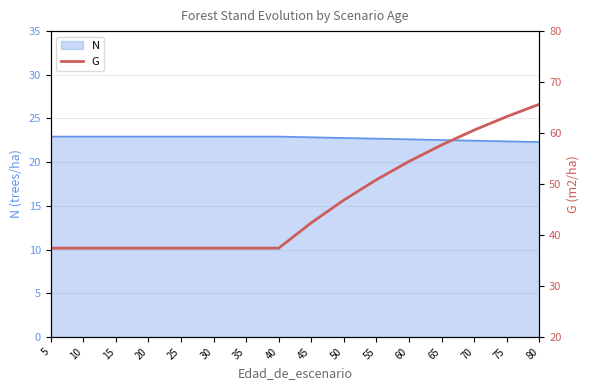

Rank the categories by value from lowest to highest.

5, 10, 15, 20, 25, 30, 35, 40, 45, 50, 55, 60, 65, 70, 75, 80